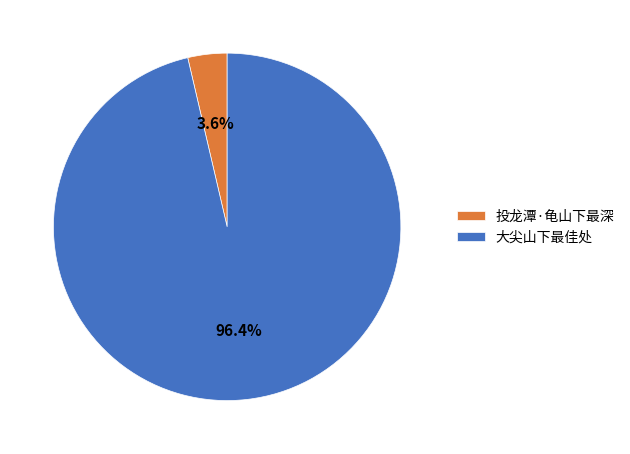

Rank the categories by value from lowest to highest.

投龙潭·龟山下最深, 大尖山下最佳处